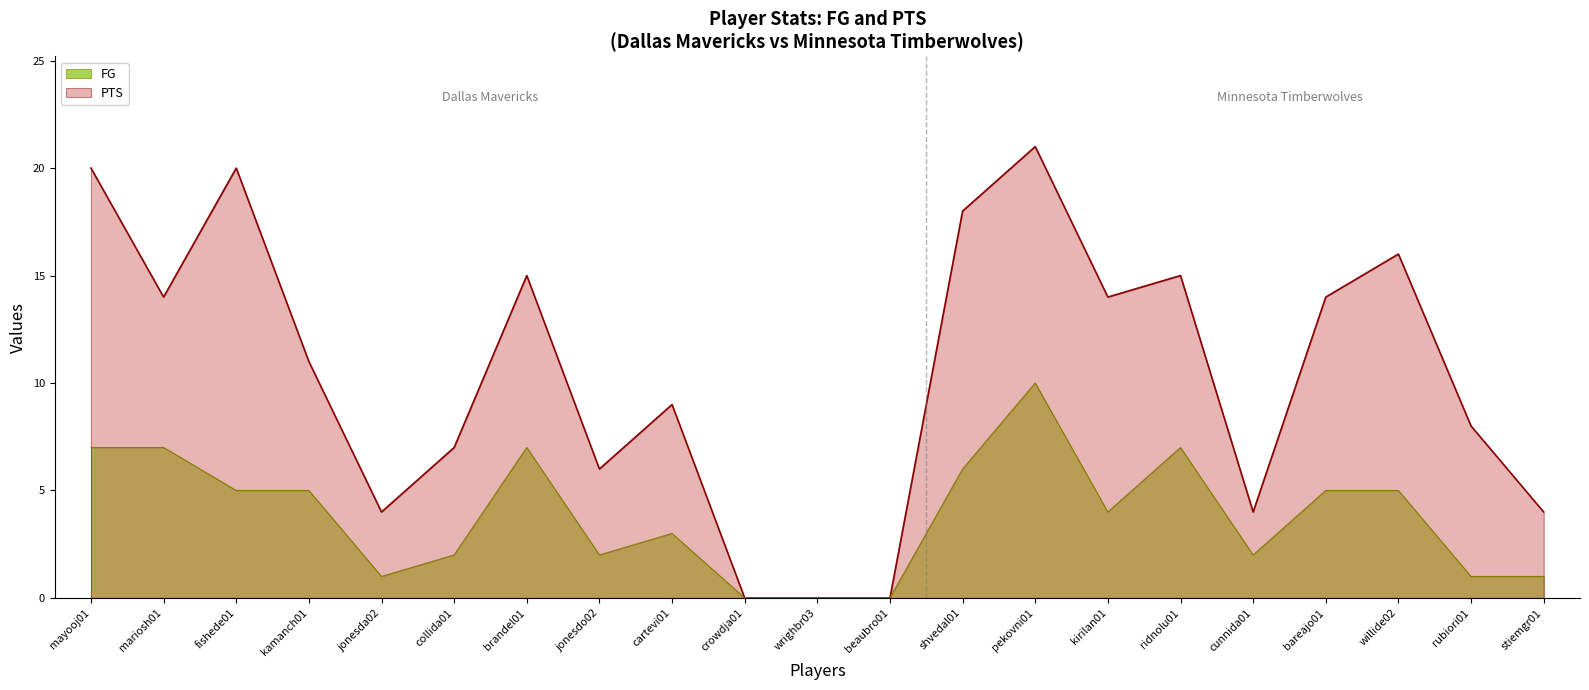

What is the difference between the maximum and minimum values in the PTS series?

21